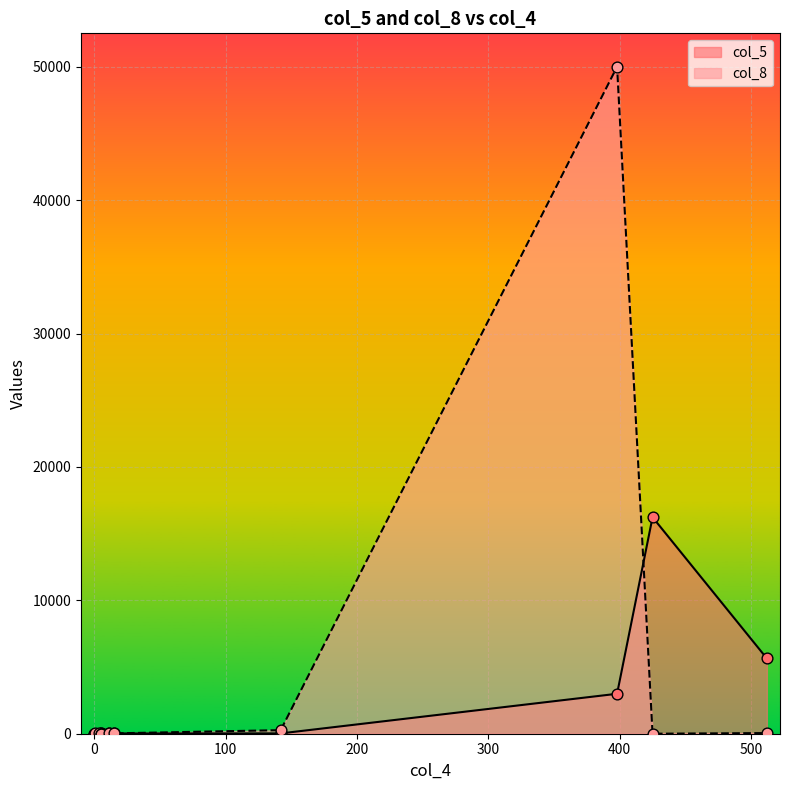

At which category is the sum across all series the highest?

398